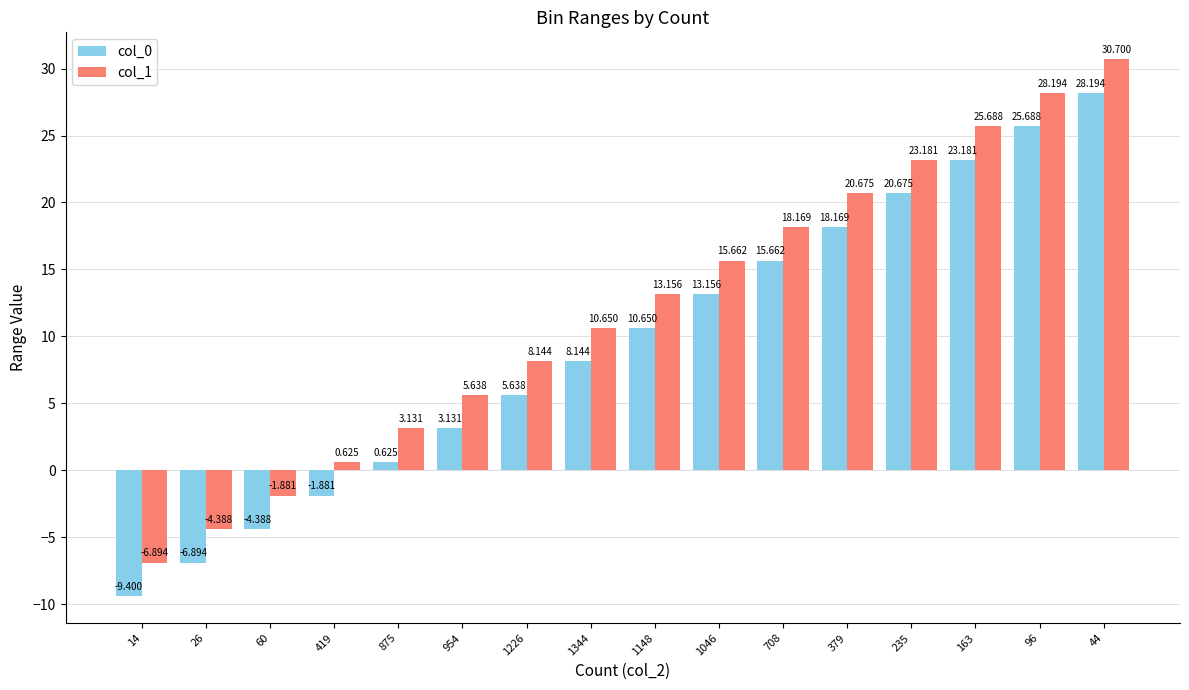

At 708, list the series in order from smallest to largest.

col_0, col_1